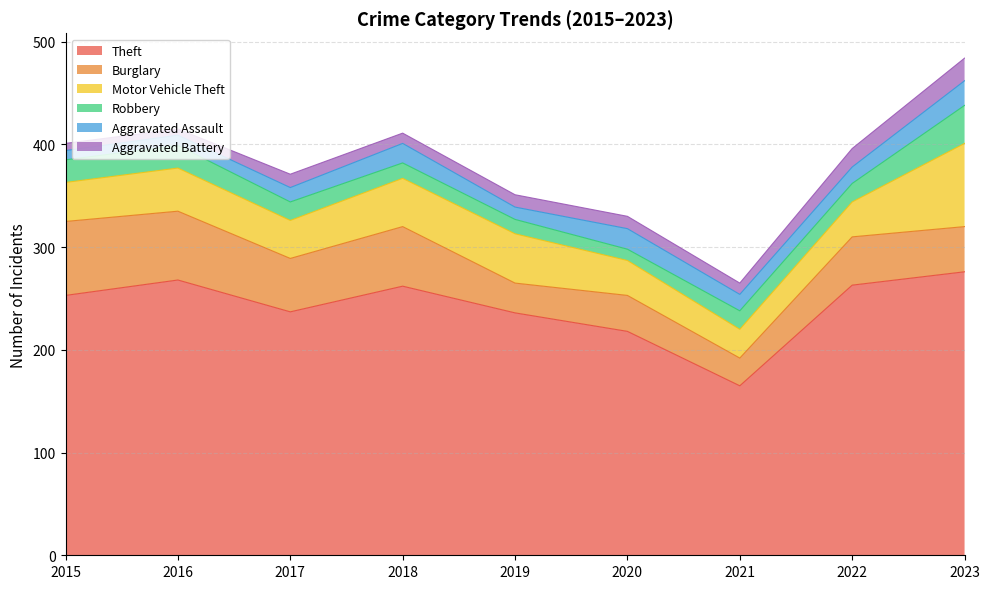

Where is the first local minimum for Aggravated Battery?

2016